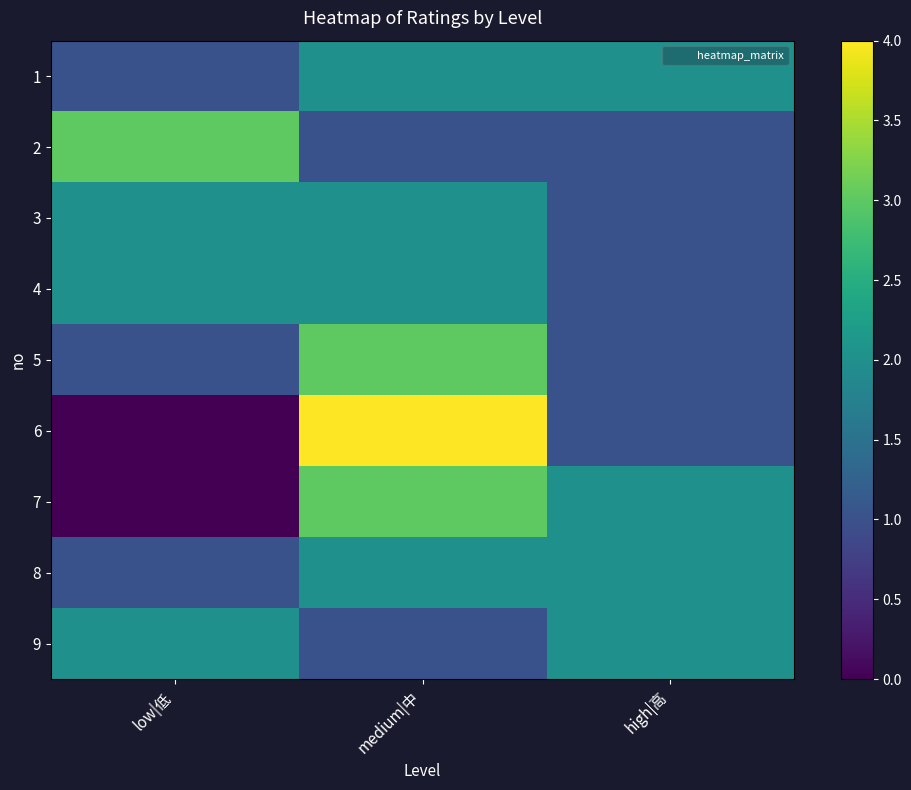

Count the number of categories in the chart.

3